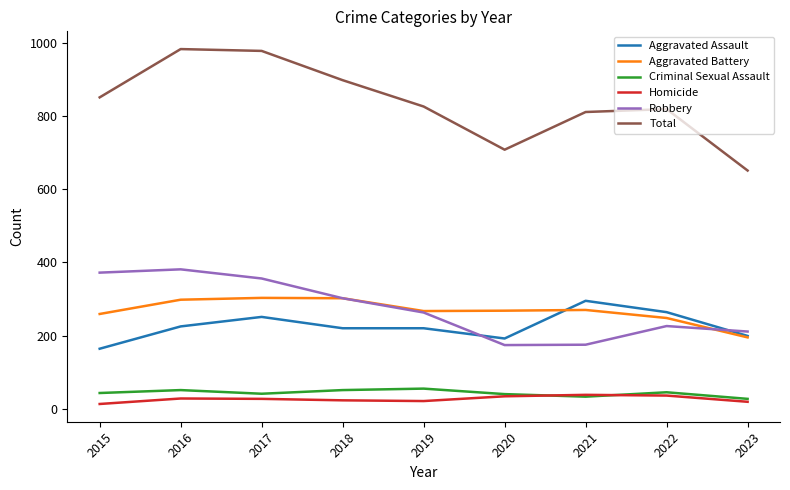

How many lines are shown in the chart?

6